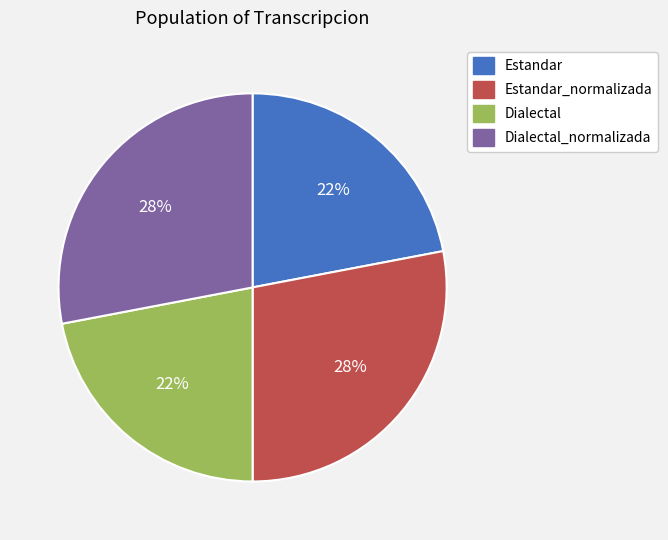

To the nearest percent, what is the difference between the largest and smallest slice percentages?

6%